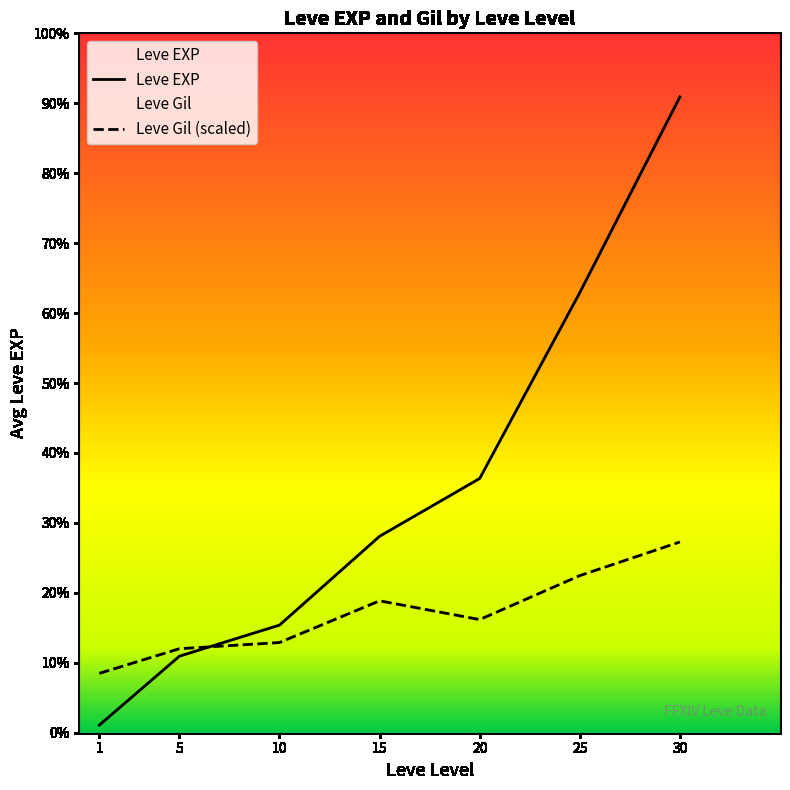

The Leve EXP series shows 9371.2 at 5. True or false?

False